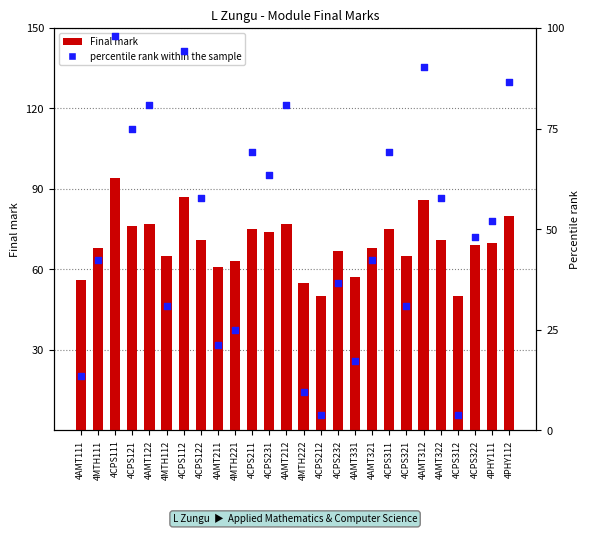

What are all the series names shown in the legend?

Final mark, percentile rank within the sample